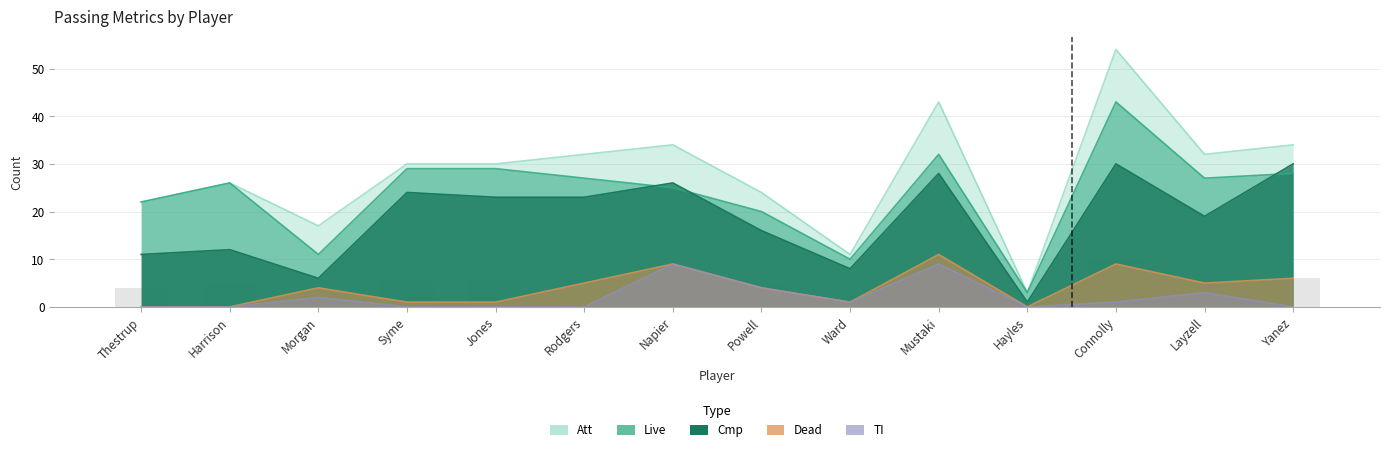

What is the label of the 9th bar from the left?

Ward